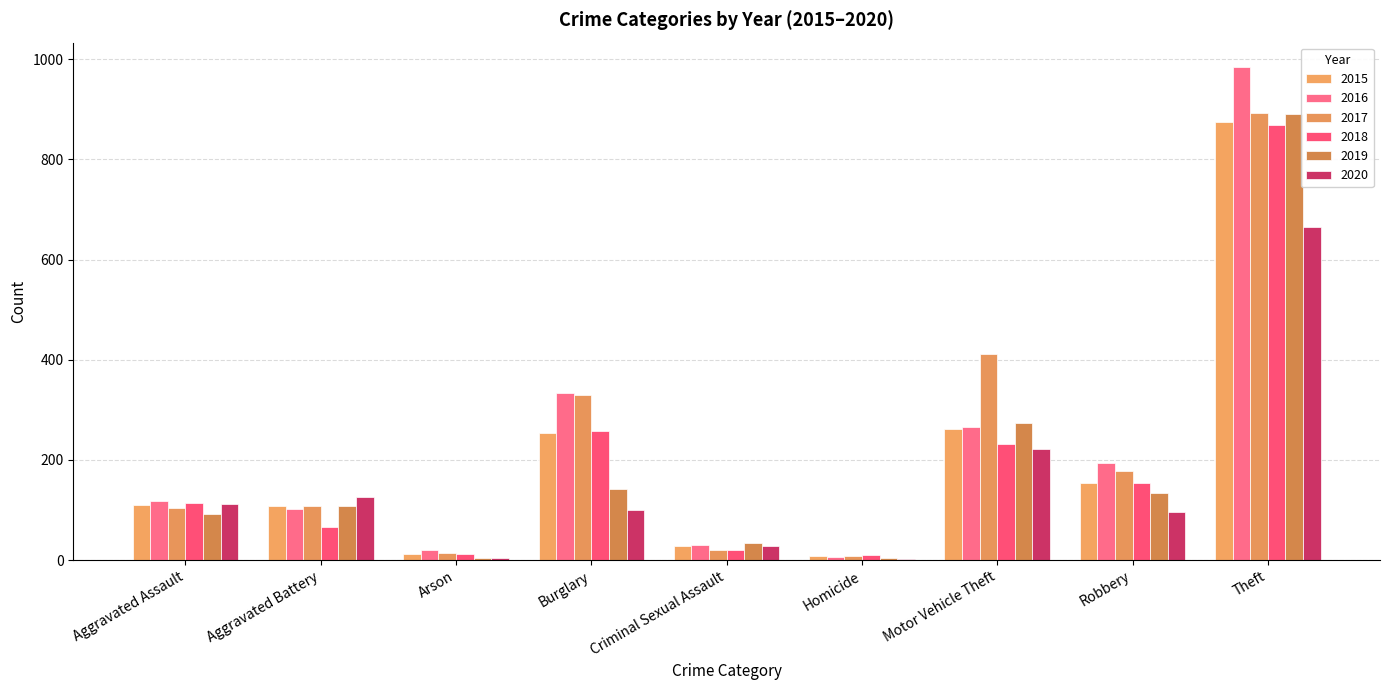

What is the difference between the 2016 values at Criminal Sexual Assault and Theft?

954